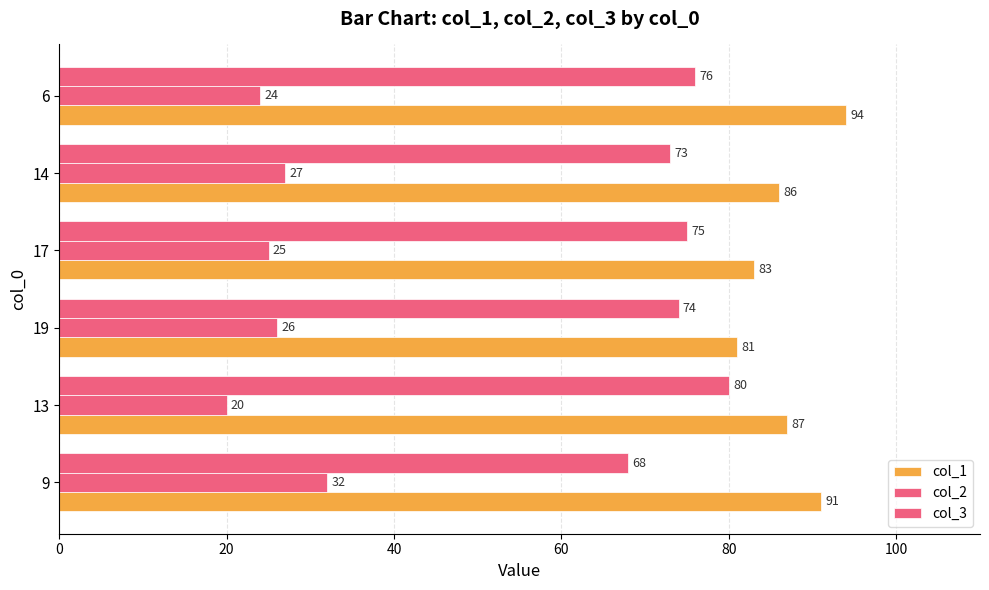

What is the highest value of the col_2 series?

32